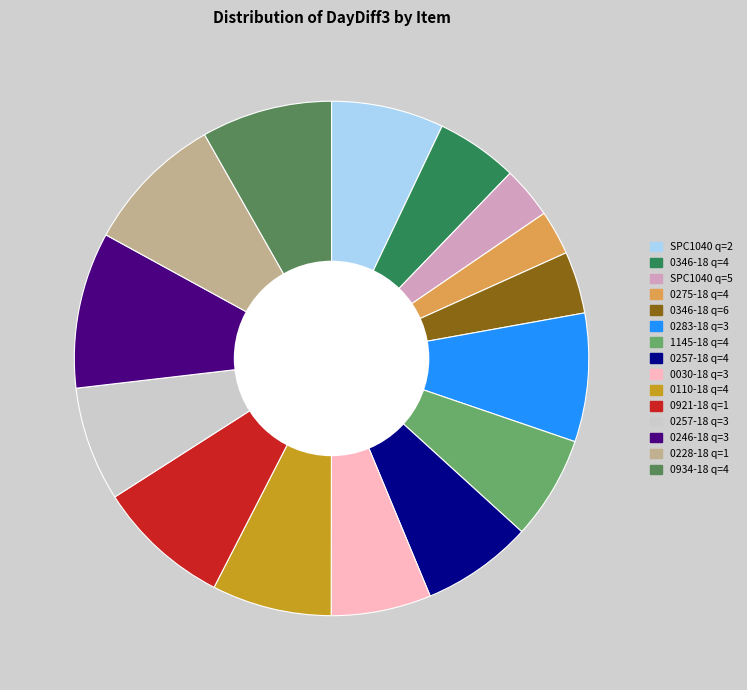

What is the largest slice in the pie chart?

0246-18 q=3